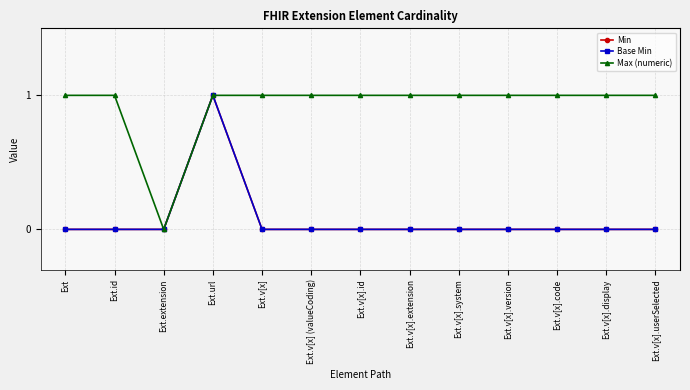

Which series has the largest range (max minus min)?

Min